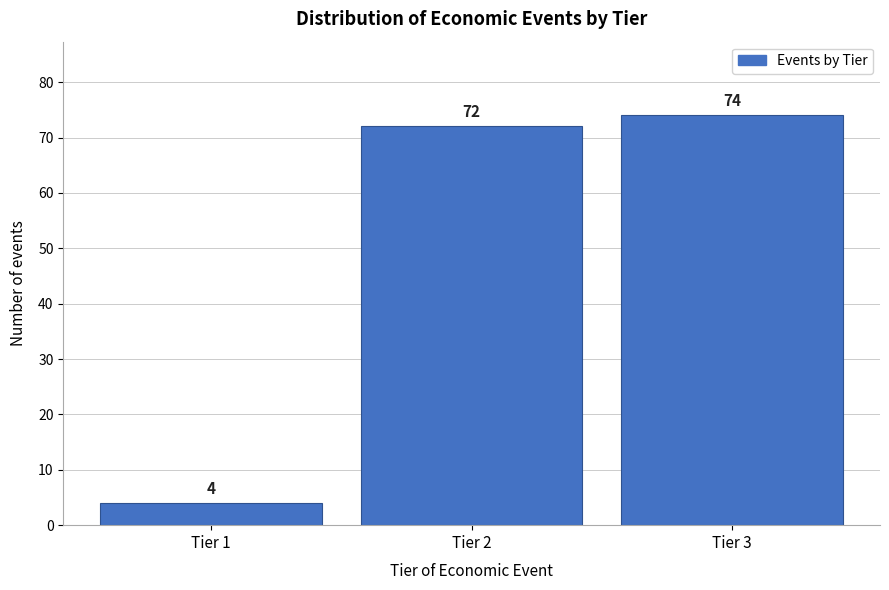

Reading left to right, what are all the values shown in this chart?

Tier 1=4	Tier 2=72	Tier 3=74